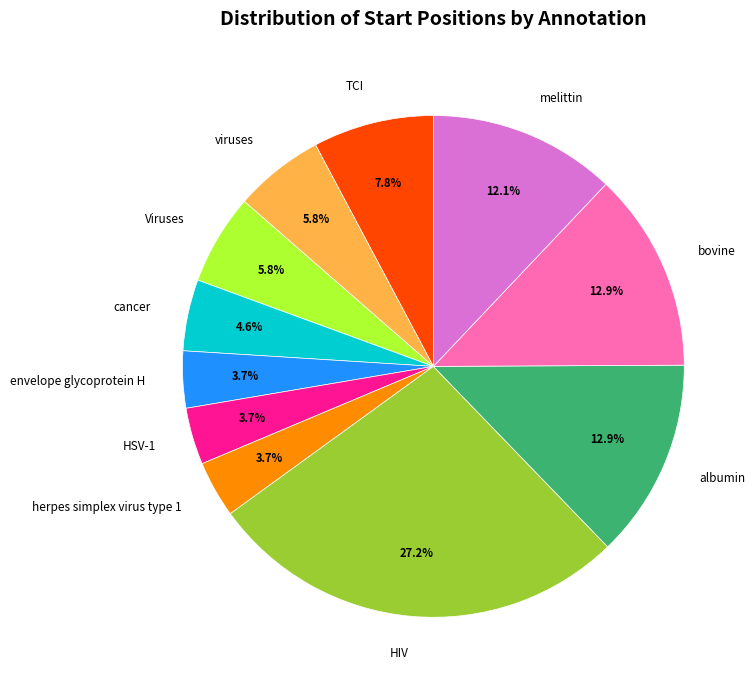

Does HIV account for over 50% of the chart?

No